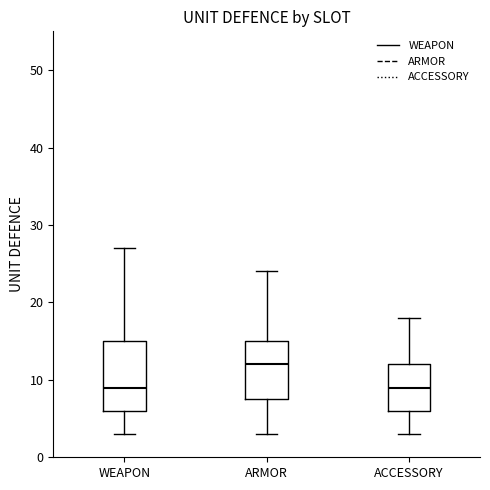

Where does the upper whisker of the box for WEAPON end on the y-axis? The values are not printed on the chart, so give them approximately, as read against the axis.

27